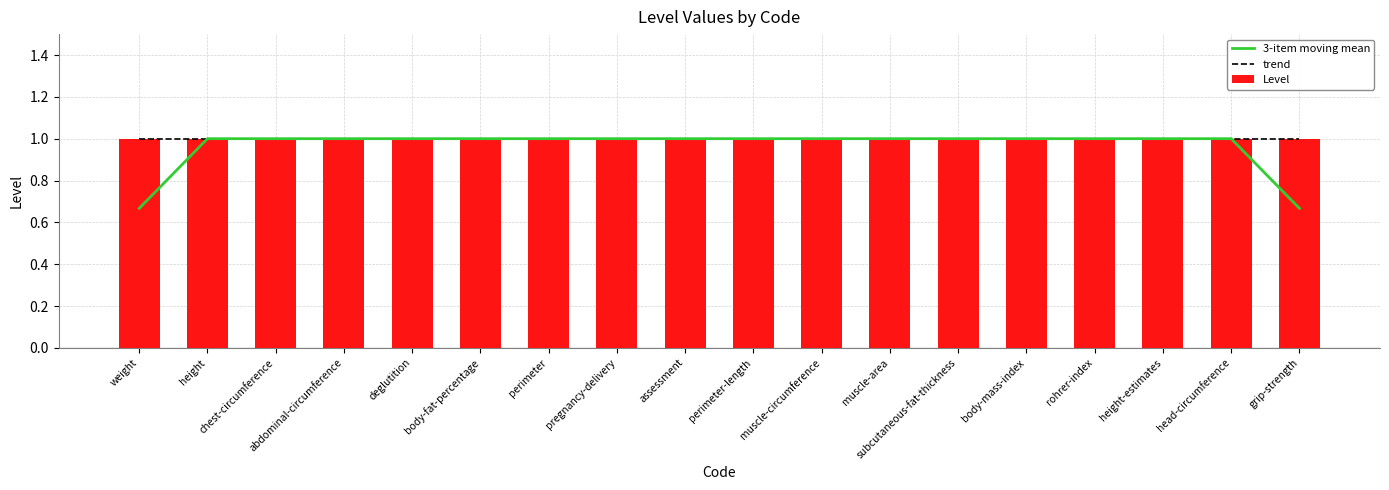

How many categories are shown in the chart?

18